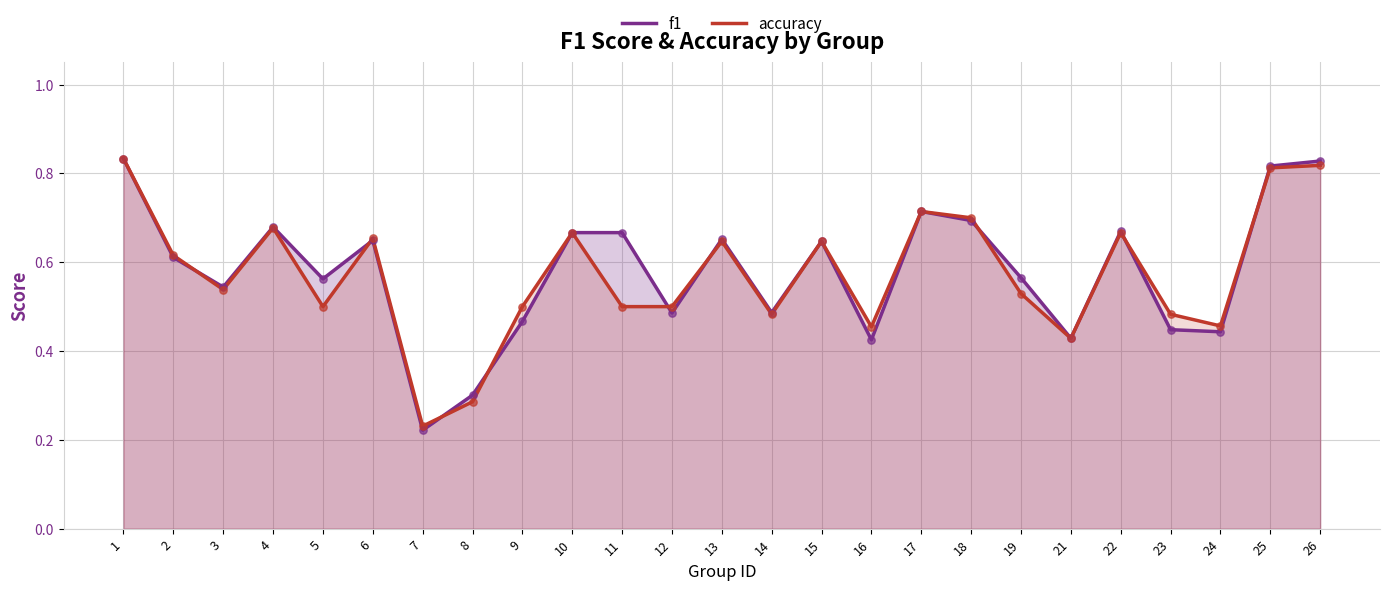

Which series has the largest total across all categories?

f1